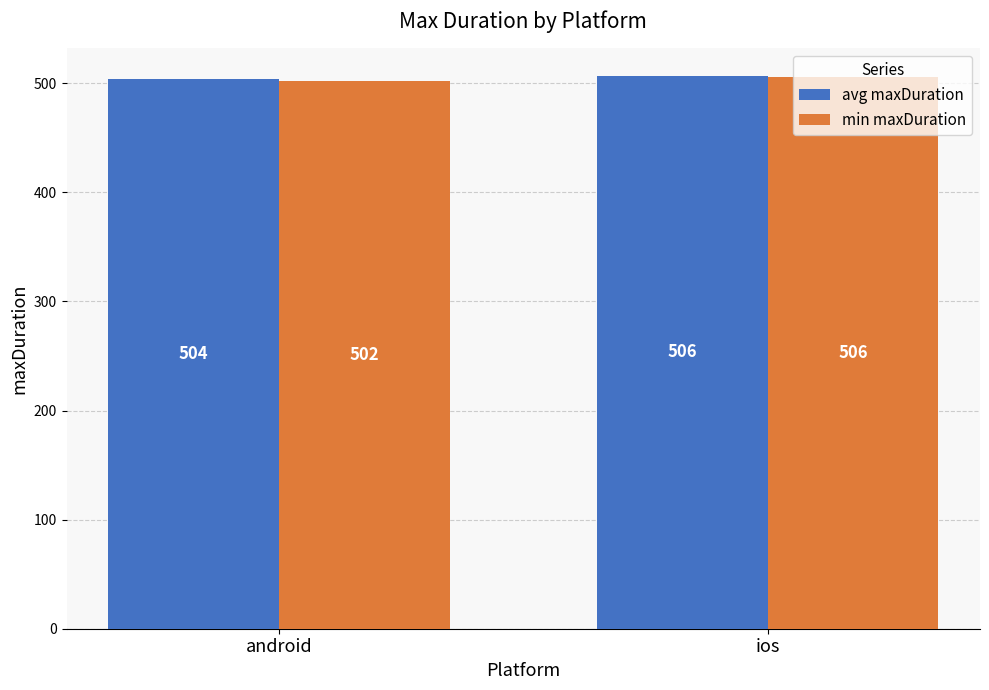

How many groups of bars are there?

2